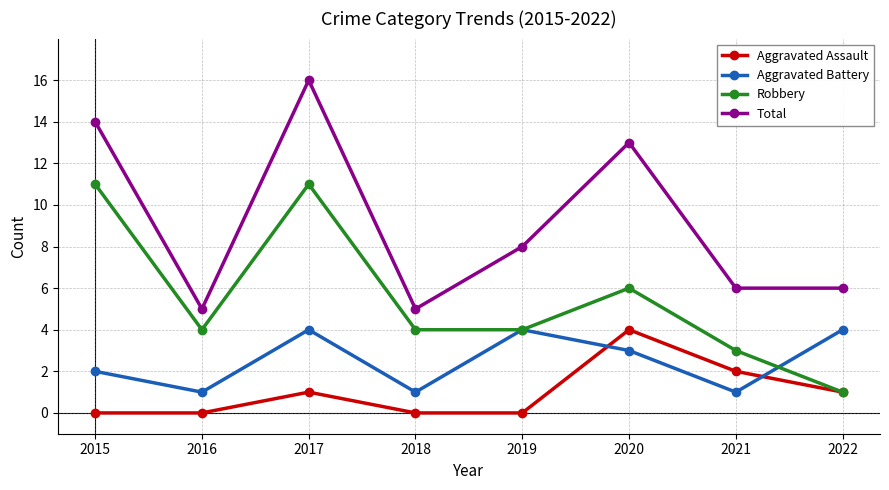

Where is the first local maximum for Total?

2017